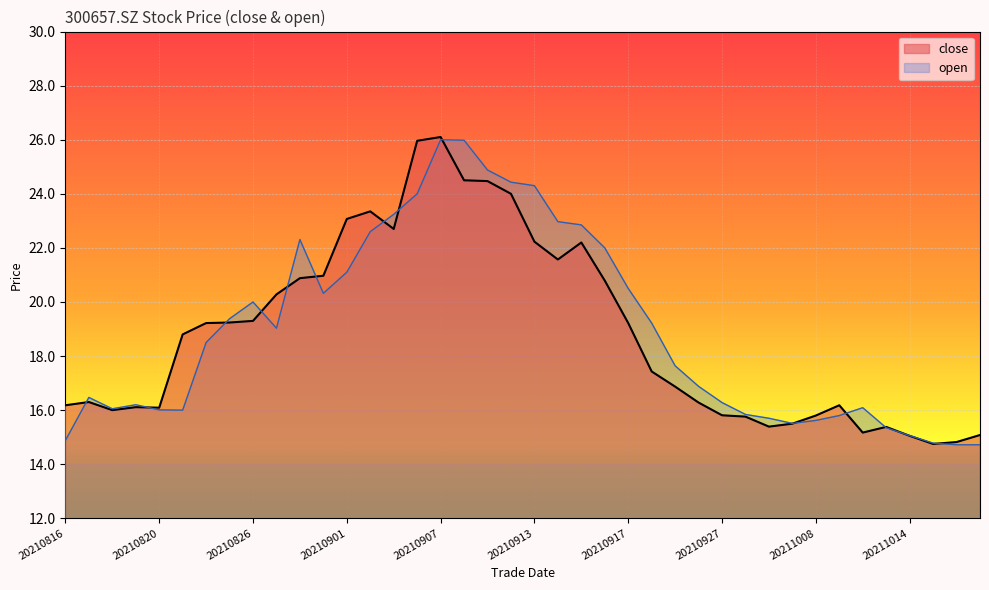

What are all the series names shown in the legend?

close, open